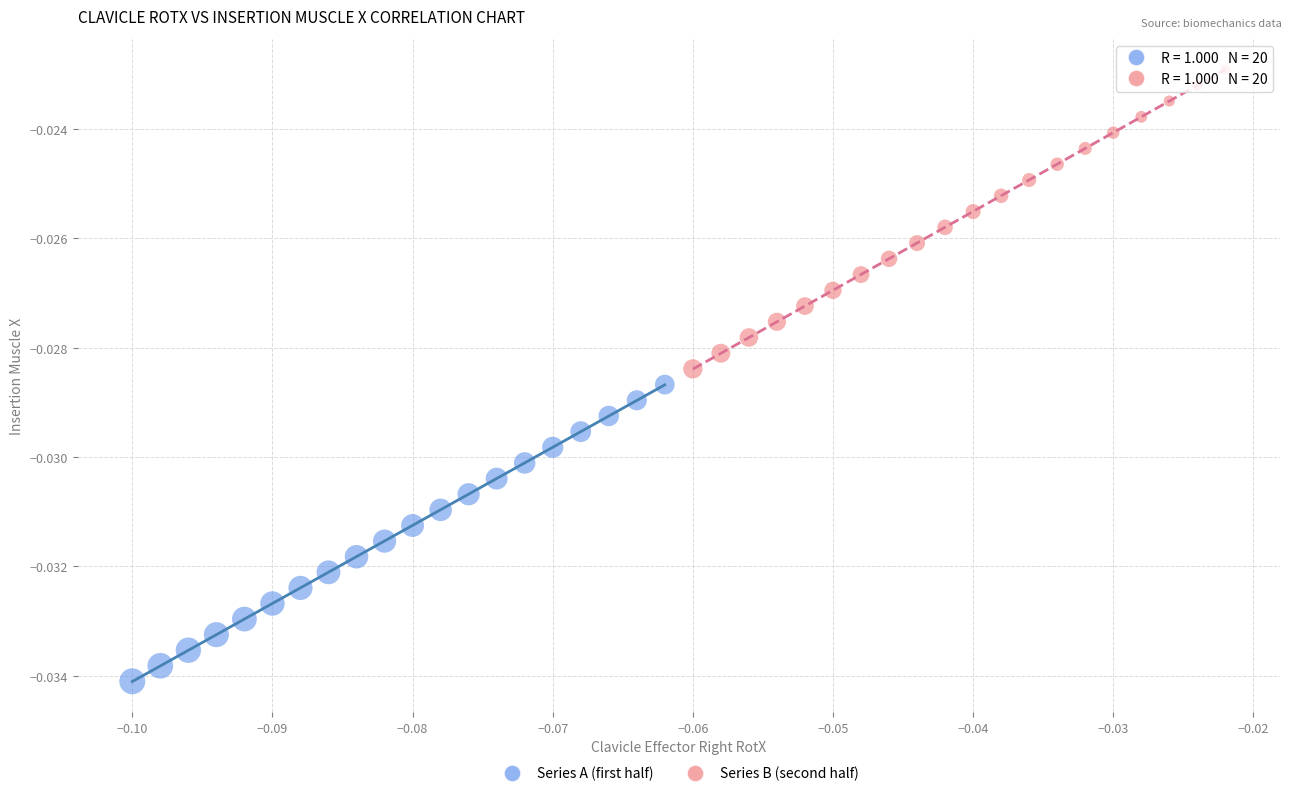

Which series has the largest Y range (max minus min)?

Series B (second half)